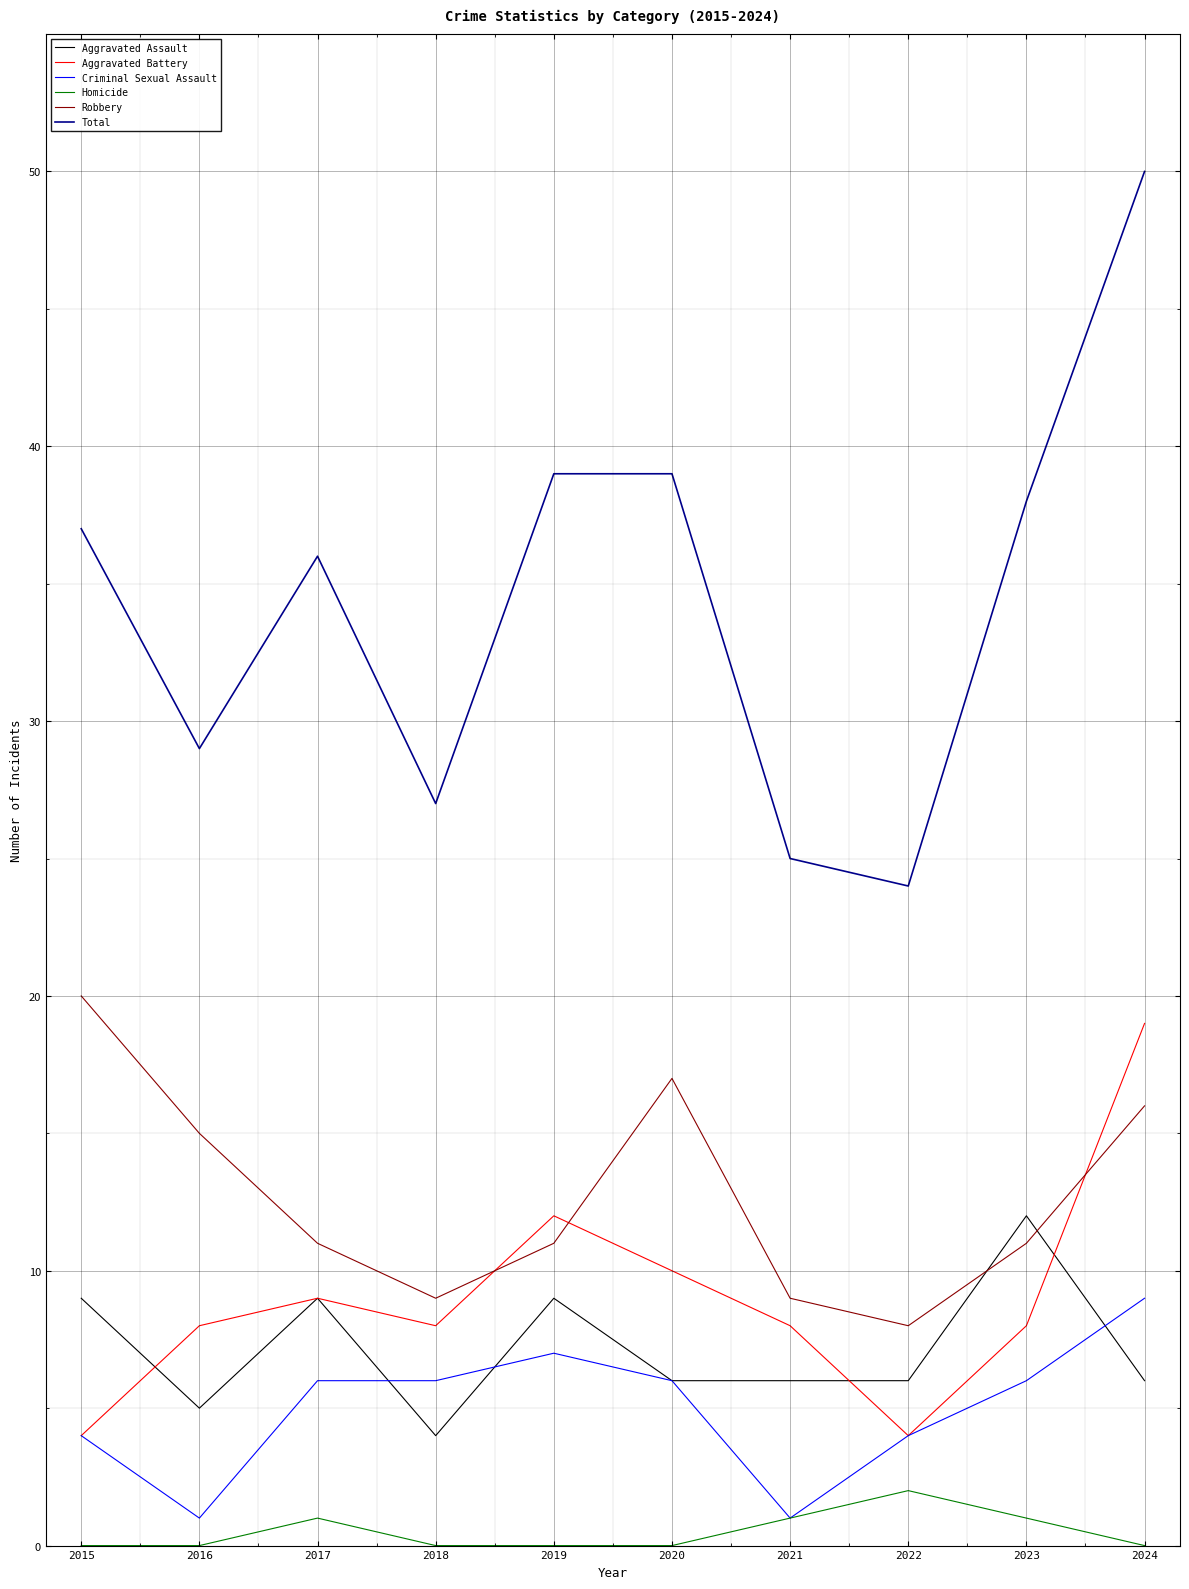

What is the difference between the maximum and minimum values in the Aggravated Assault series?

8